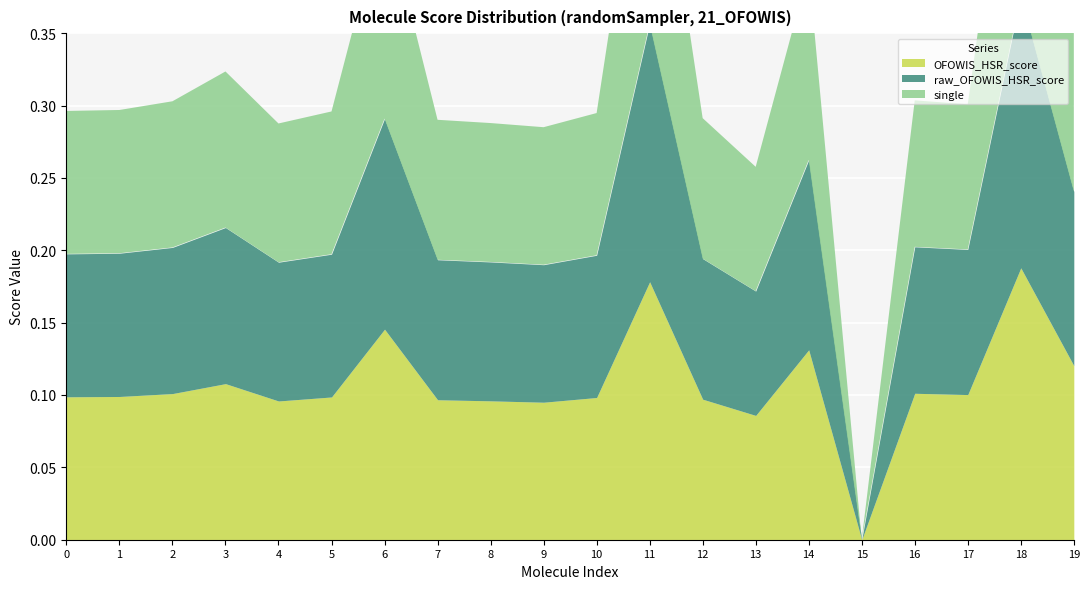

The raw_OFOWIS_HSR_score series shows 0.1 at 19. True or false?

False